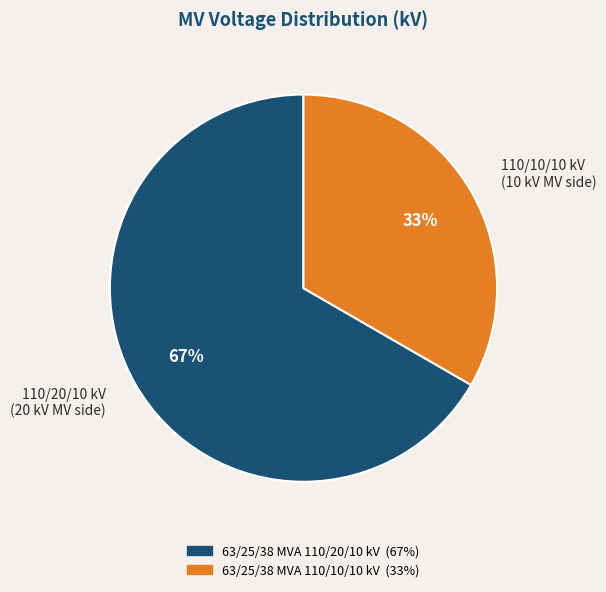

Do 110/10/10 kV (10 kV MV side) and 110/20/10 kV (20 kV MV side) together represent more than half of the pie?

Yes